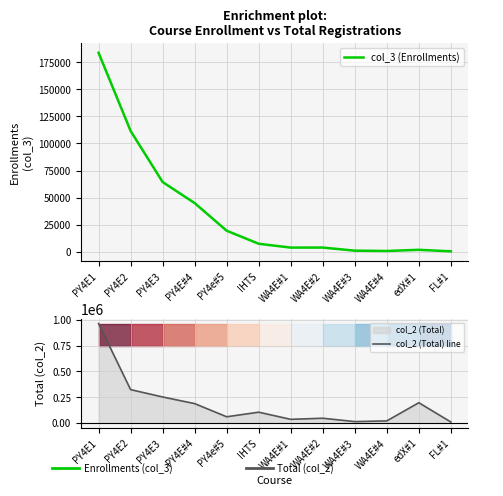

Rank the series by their average value, from lowest to highest.

col_3 (Enrollments), col_2 (Total) line